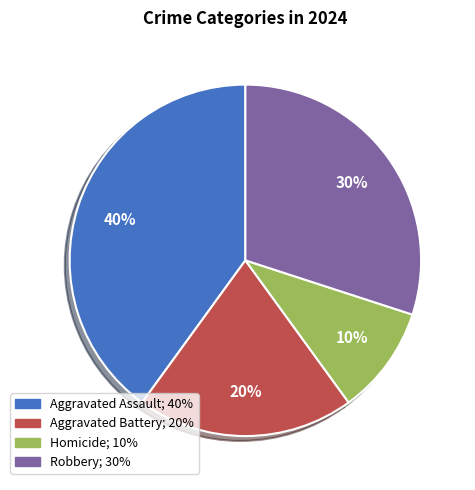

To the nearest percent, what is the difference between the Robbery and Aggravated Assault slice percentages?

10%